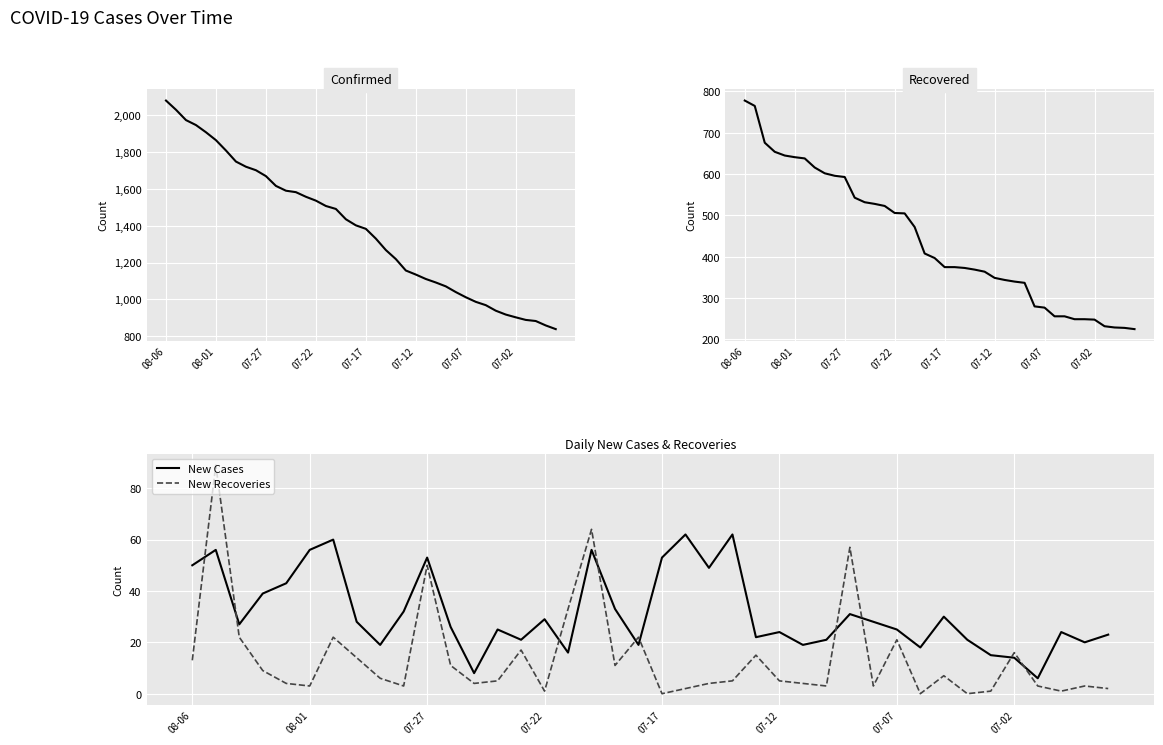

List the series in order of their peak value, lowest first.

New Cases, New Recoveries, Recovered, Confirmed